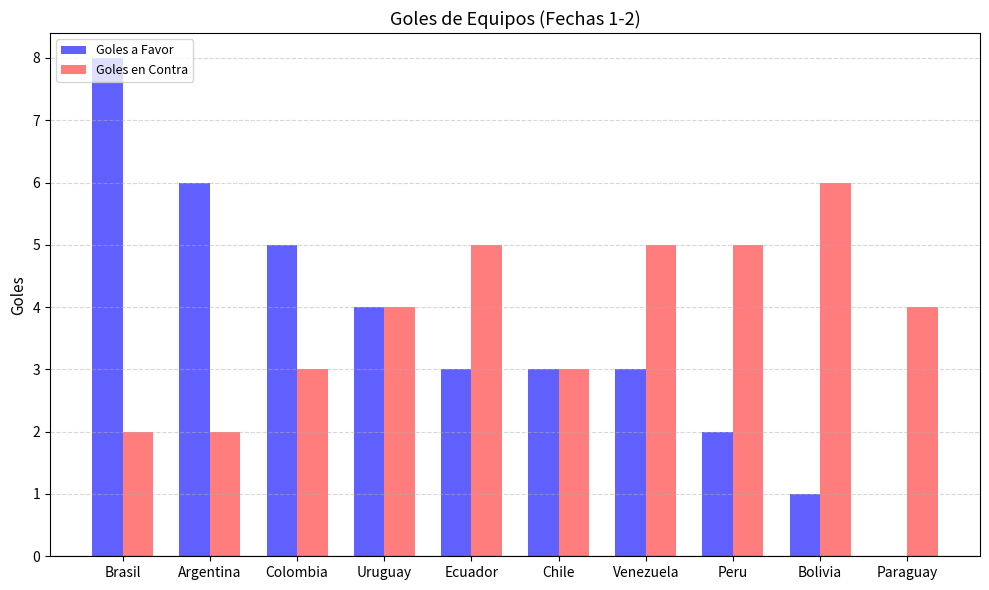

What is the sum of all Goles en Contra values?

39